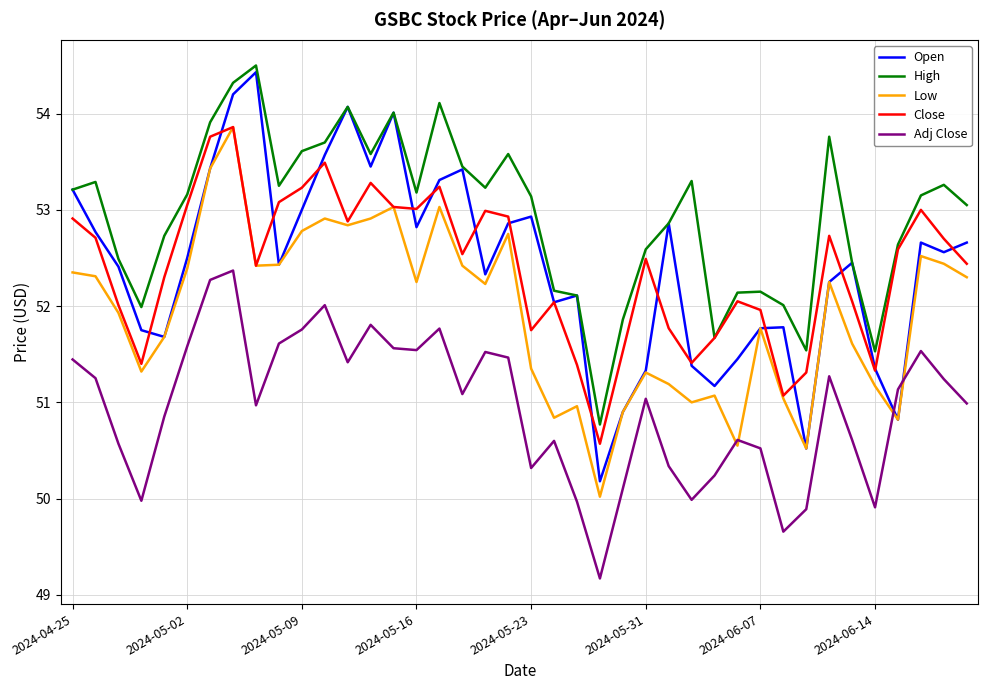

What is the maximum value for Close?

53.9